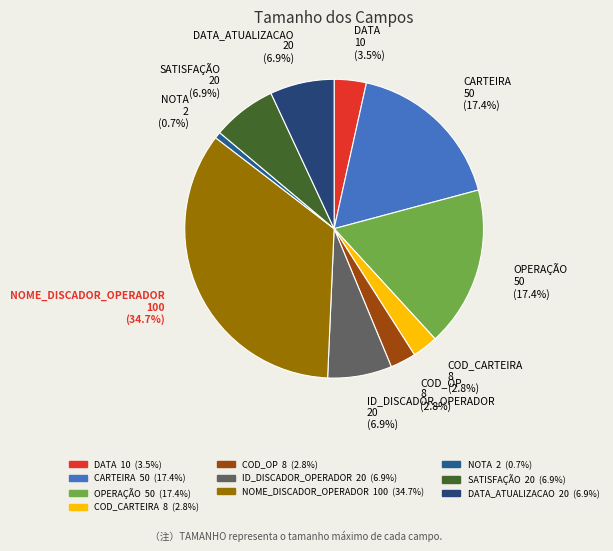

What is the ratio of the value at NOME_DISCADOR_OPERADOR 100 (34.7%) to the value at NOTA 2 (0.7%)?

50.0